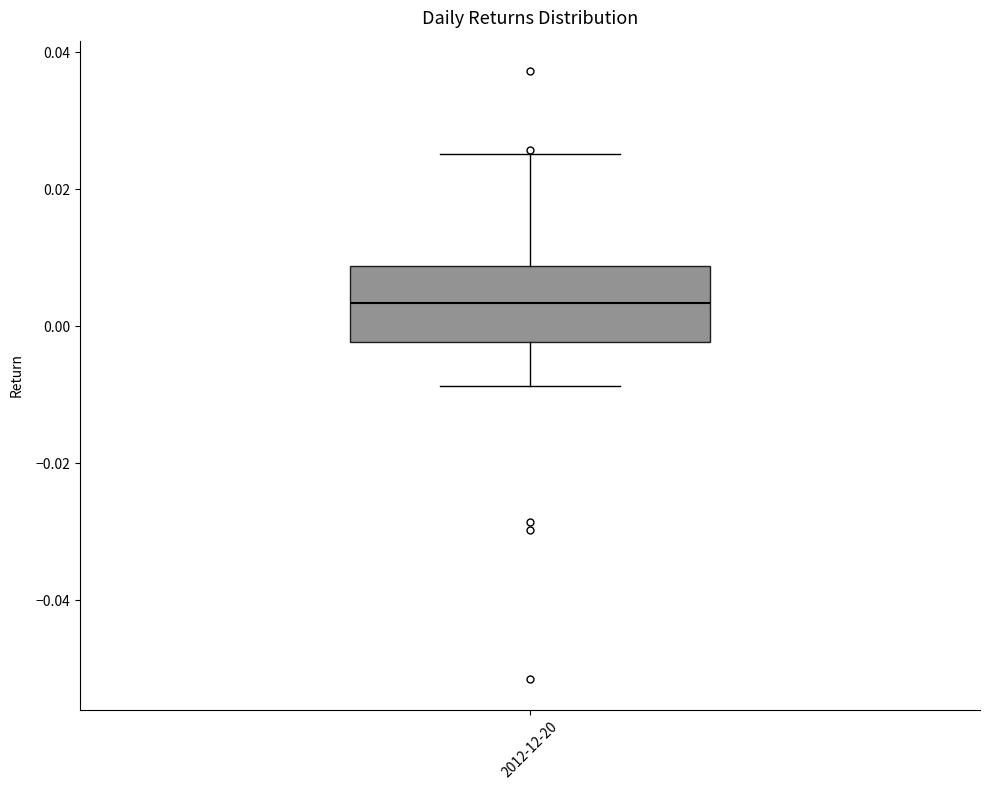

Where does the median line of the box for 2012-12-20 sit on the y-axis? The values are not printed on the chart, so give them approximately, as read against the axis.

0.004